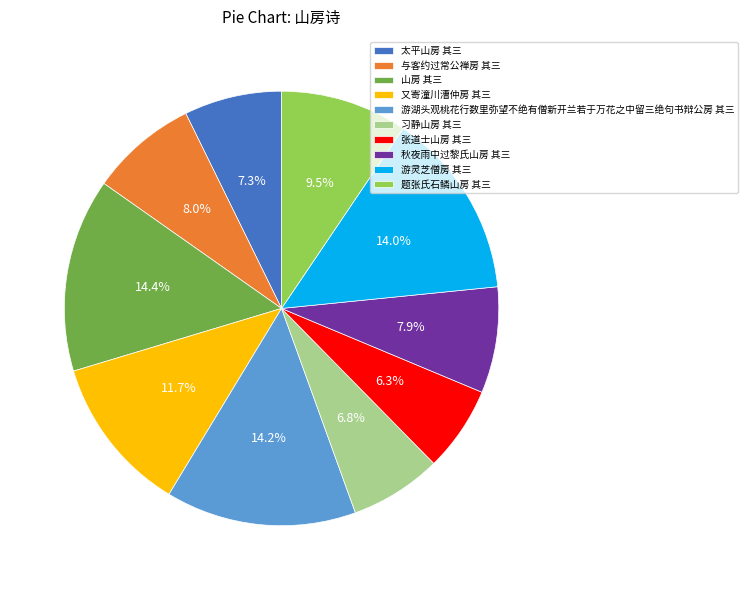

What percentage is the 张道士山房 其三 slice, to the nearest percent?

6%